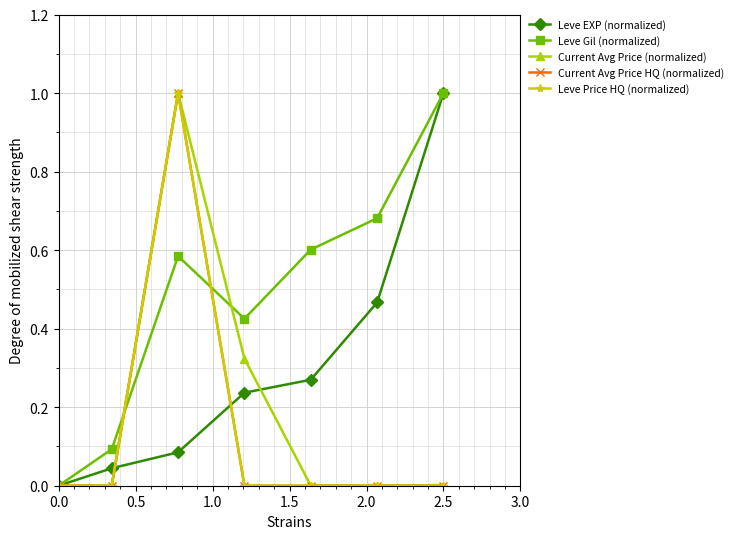

Does the chart have visible grid lines?

Yes